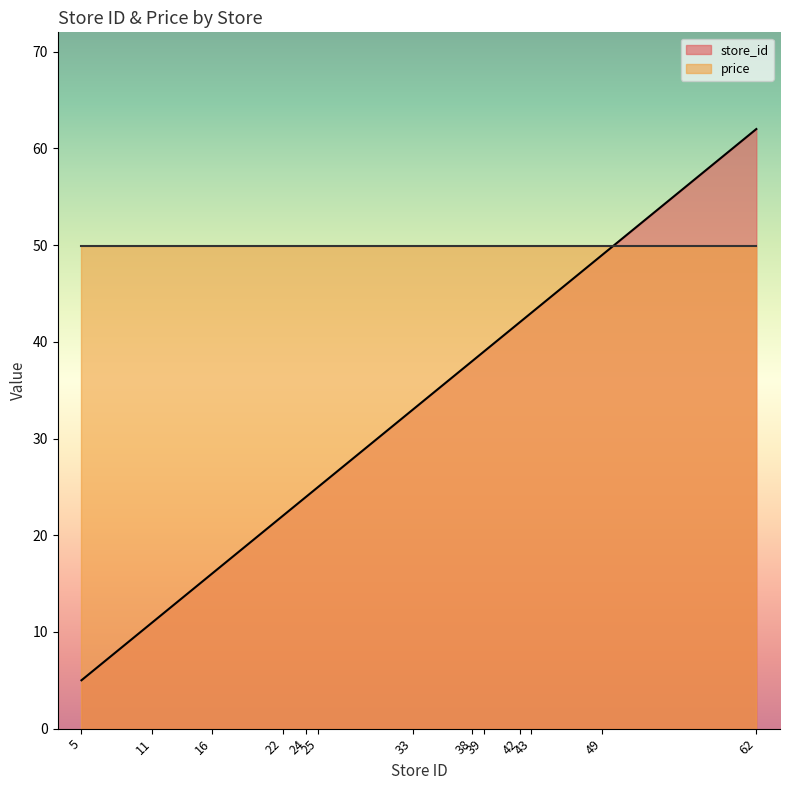

Rank the categories by value from lowest to highest.

5, 11, 16, 22, 24, 25, 33, 38, 39, 42, 43, 49, 62